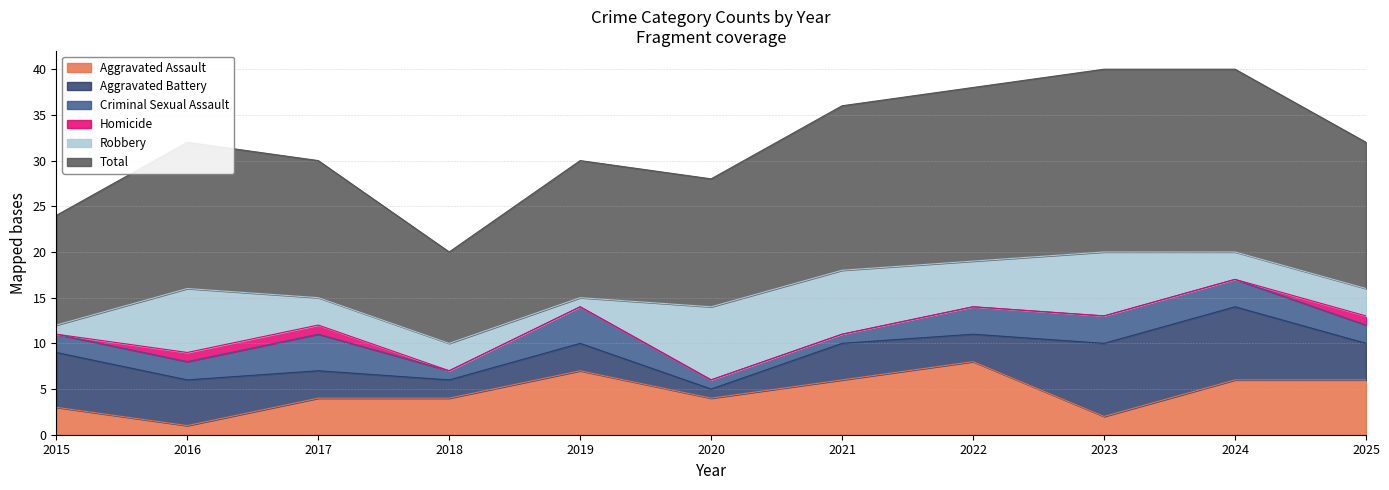

At which label does Criminal Sexual Assault first exceed 2?

2017